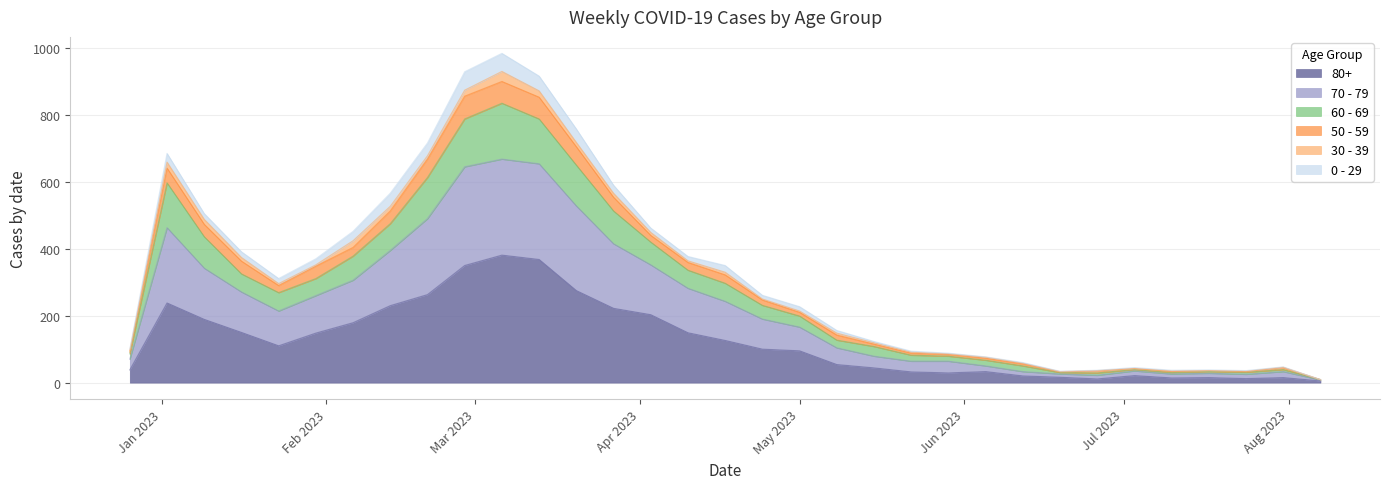

Where is 60 - 69 nearest to the value 469?

2023-01-09